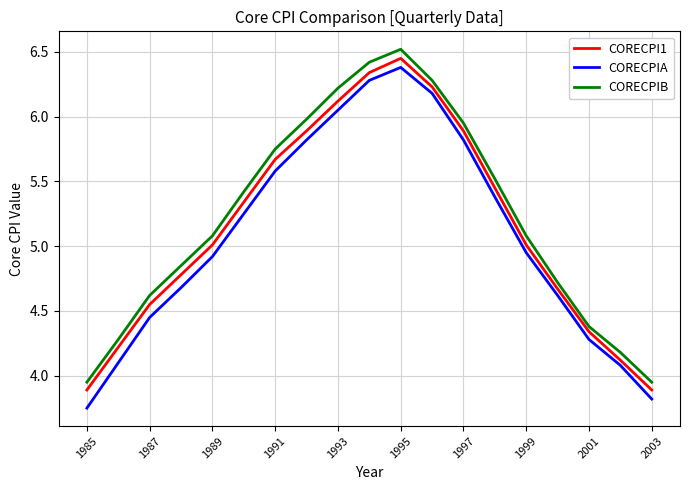

Rank the series by their maximum value, from lowest to highest.

CORECPIA, CORECPI1, CORECPIB